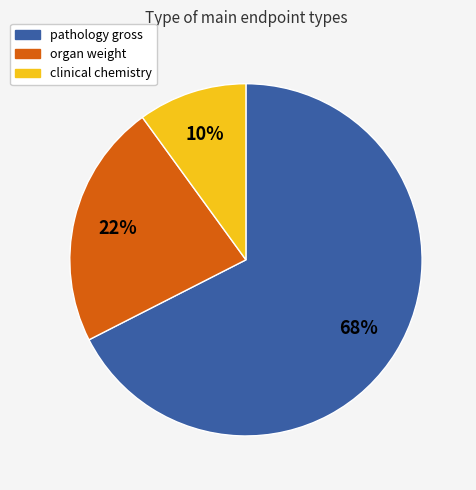

Is there a majority slice in this chart?

Yes